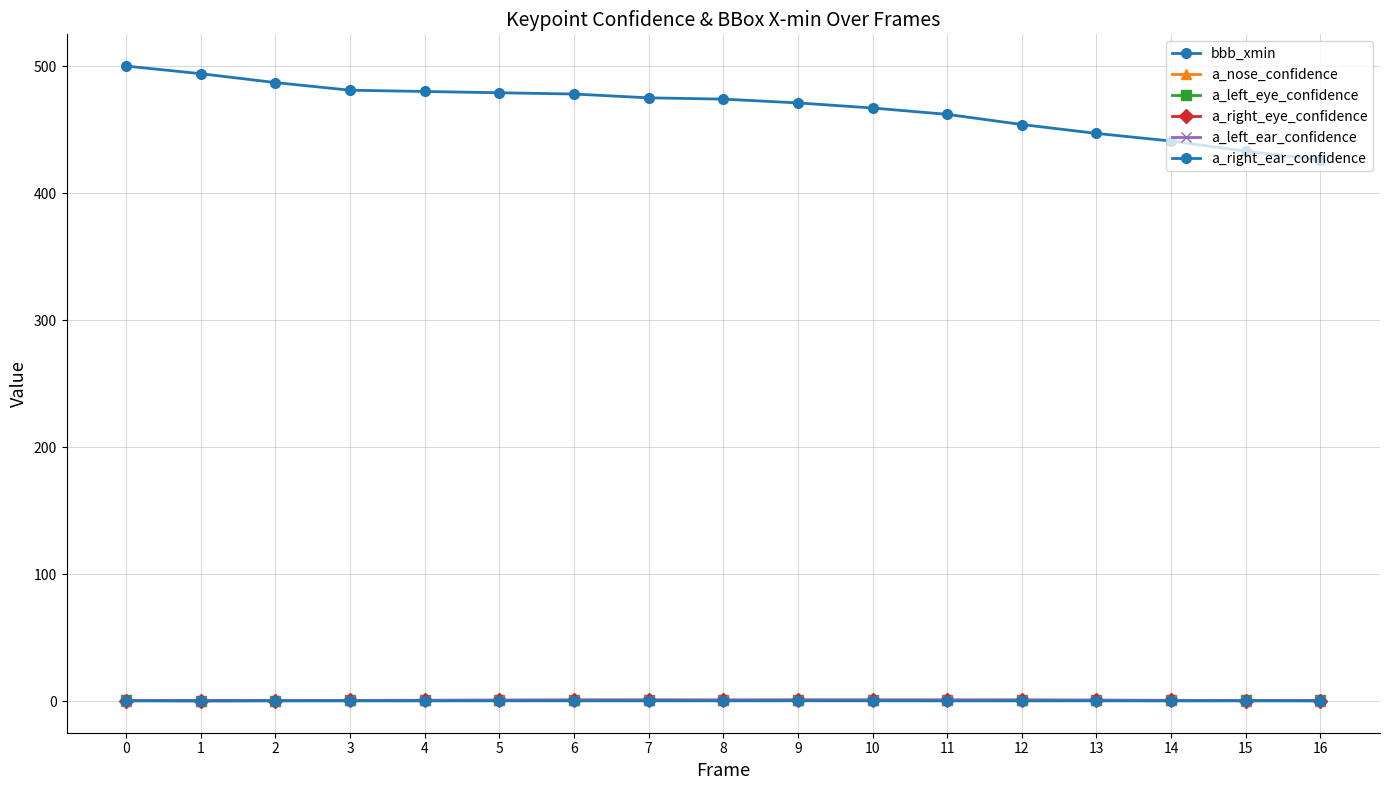

Reading left to right, extract all data points from this chart.

bbb_xmin: 0=500.0	1=494.0	2=487.0	3=481.0	4=480.0	5=479.0	6=478.0	7=475.0	8=474.0	9=471.0	10=467.0	11=462.0	12=454.0	13=447.0	14=441.0	15=433.0	16=426.0
a_nose_confidence: 0=0.5	1=0.4	2=0.5	3=0.6	4=0.6	5=0.7	6=0.8	7=0.8	8=0.8	9=0.8	10=0.8	11=0.8	12=0.8	13=0.7	14=0.6	15=0.5	16=0.5
a_left_eye_confidence: 0=0.6	1=0.5	2=0.6	3=0.7	4=0.7	5=0.8	6=0.8	7=0.8	8=0.8	9=0.8	10=0.8	11=0.8	12=0.8	13=0.8	14=0.7	15=0.6	16=0.6
a_right_eye_confidence: 0=0.5	1=0.4	2=0.5	3=0.6	4=0.7	5=0.8	6=0.9	7=0.9	8=0.8	9=0.9	10=0.9	11=0.8	12=0.9	13=0.8	14=0.7	15=0.5	16=0.5
a_left_ear_confidence: 0=0.5	1=0.4	2=0.5	3=0.6	4=0.6	5=0.7	6=0.8	7=0.8	8=0.7	9=0.8	10=0.8	11=0.8	12=0.7	13=0.7	14=0.6	15=0.5	16=0.5
a_right_ear_confidence: 0=0.2	1=0.2	2=0.2	3=0.3	4=0.3	5=0.3	6=0.3	7=0.3	8=0.3	9=0.3	10=0.3	11=0.3	12=0.3	13=0.3	14=0.2	15=0.3	16=0.2